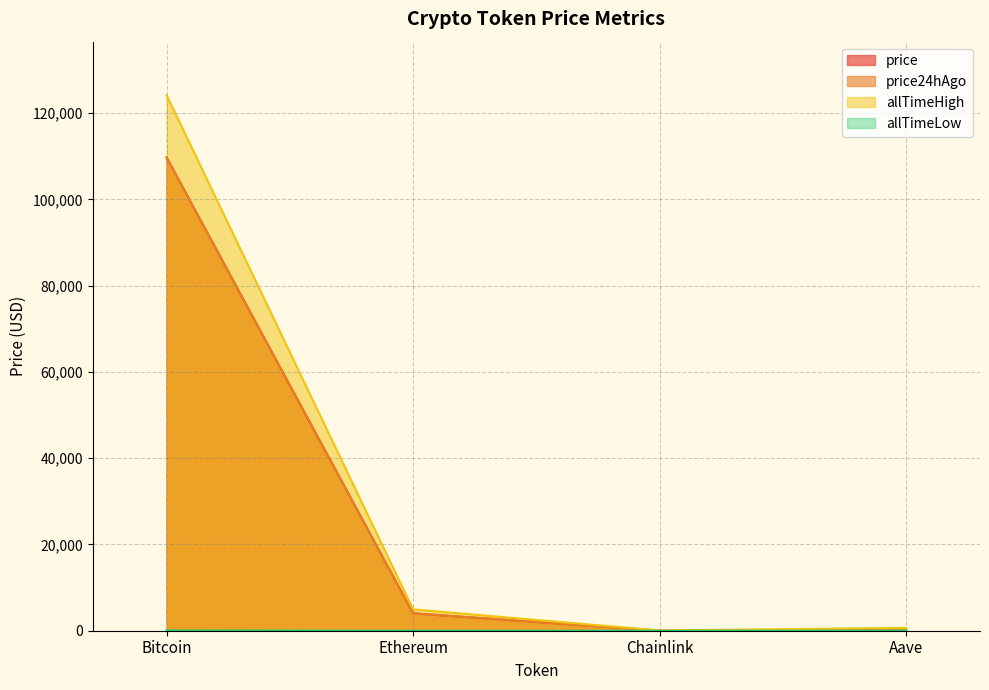

Rank the series by their maximum value, from lowest to highest.

allTimeLow, price24hAgo, price, allTimeHigh